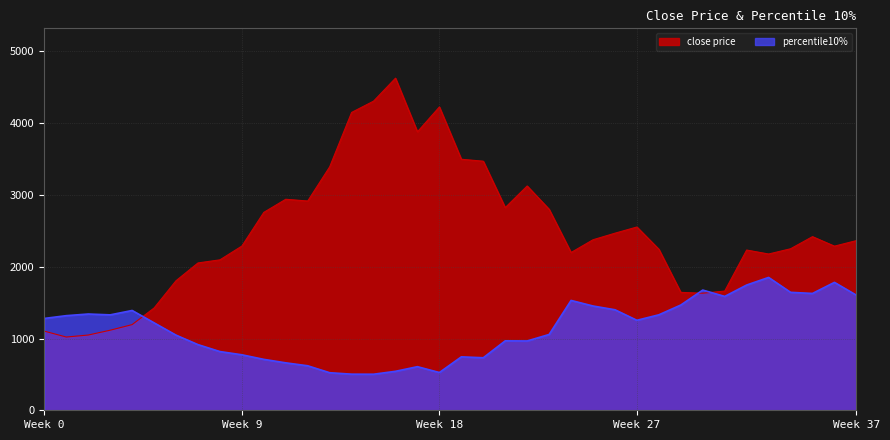

True or false: close price and percentile10% intersect in this chart.

True